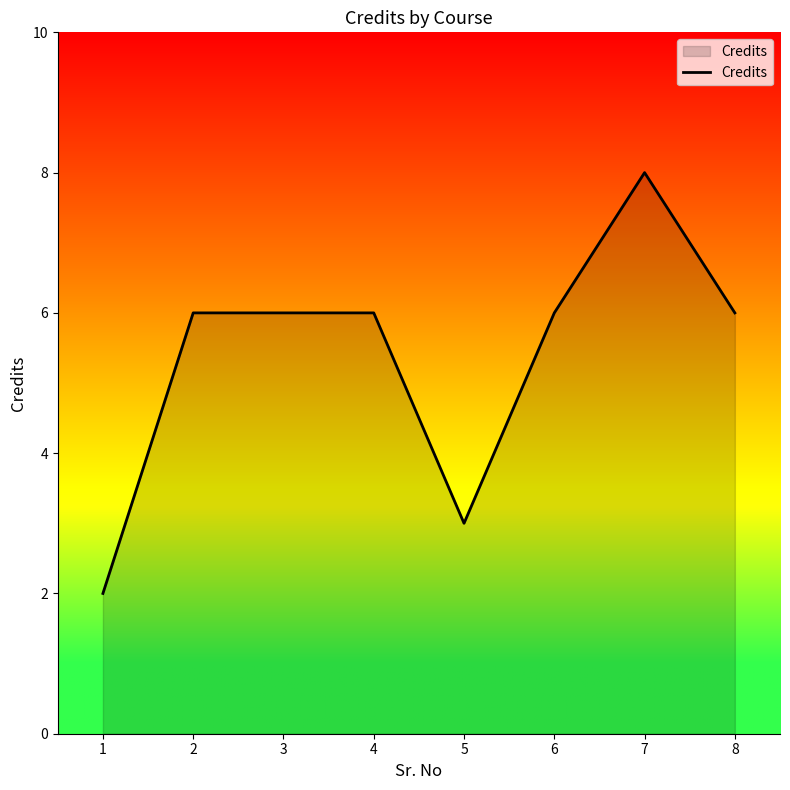

True or false: the data shows 9 at 3.

False